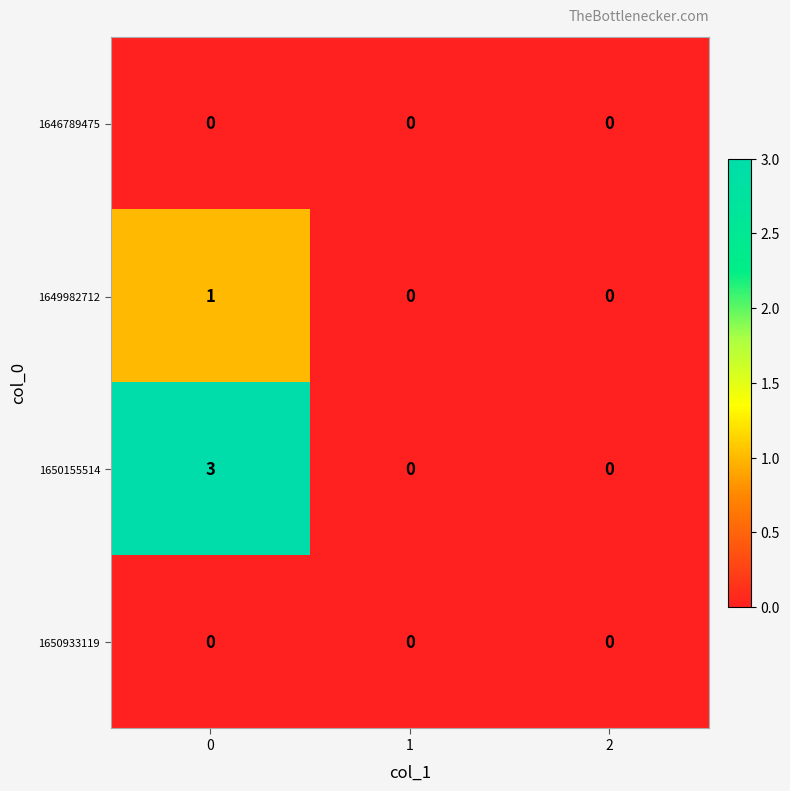

What is the total value across all series at 0?

4